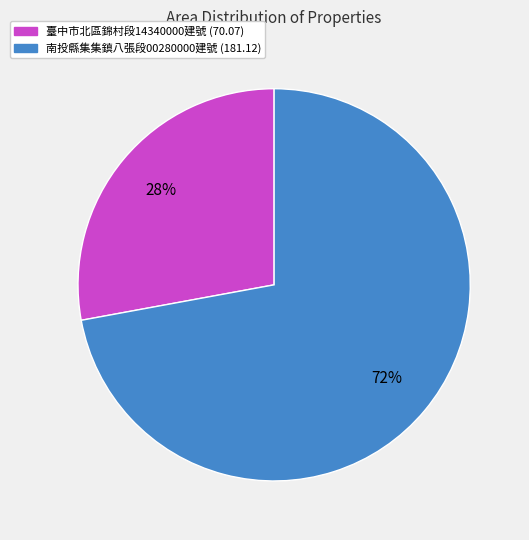

To the nearest percent, what is the average slice percentage?

50%